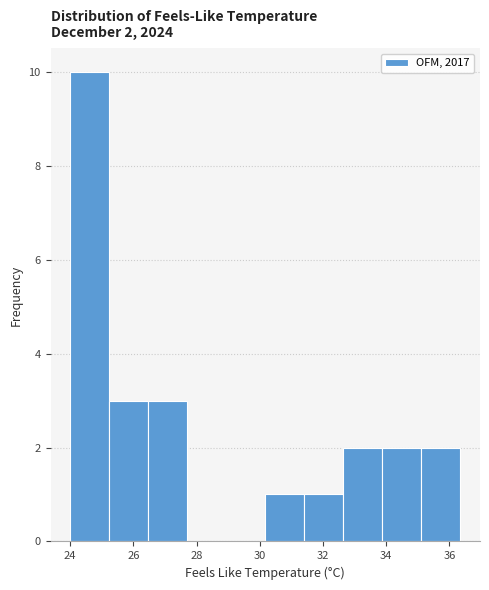

Over which range of the x-axis is the bar tallest?

24.0 to 25.2